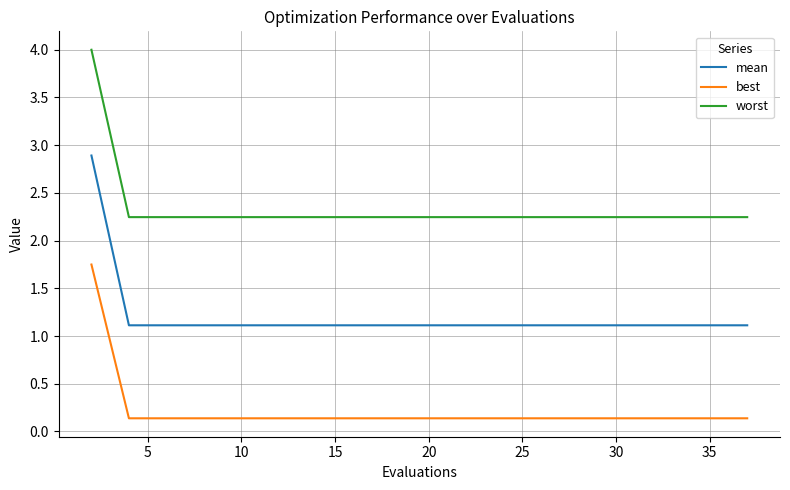

At how many categories does at least one series exceed 3?

1